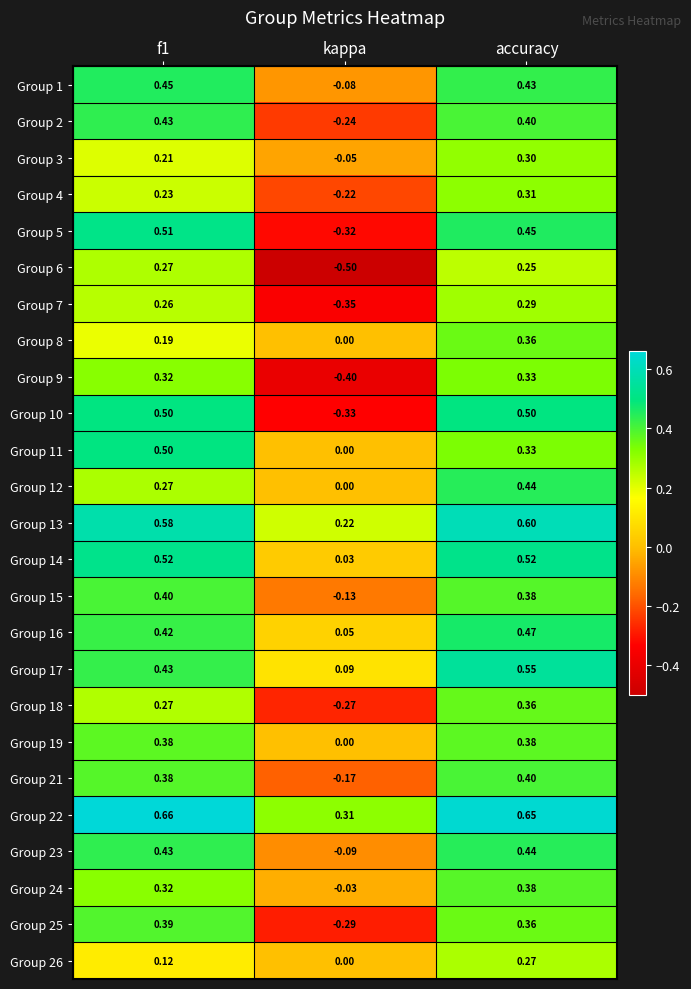

At which category is the sum across all series the highest?

accuracy